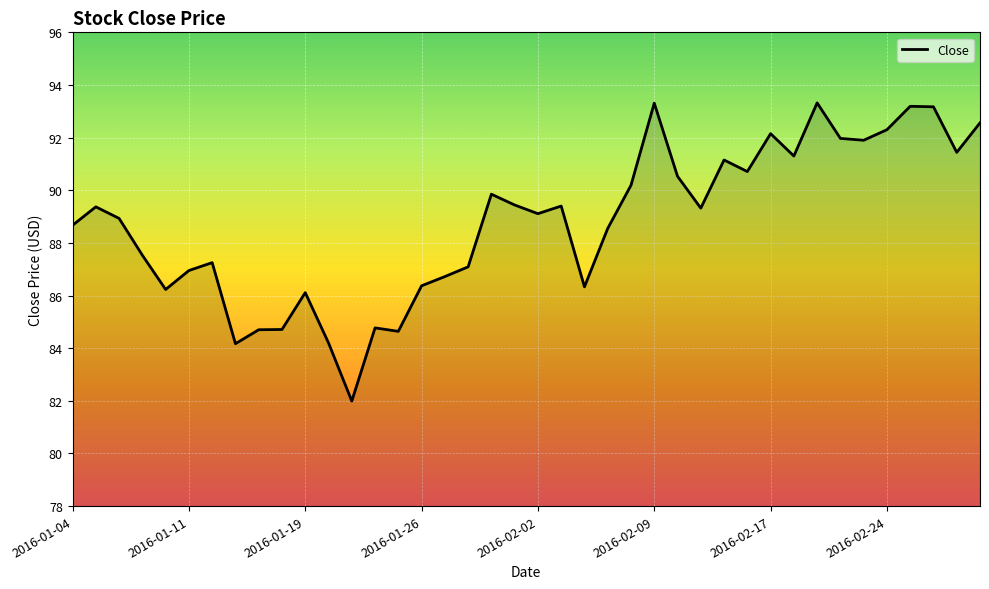

What is the difference between the maximum and minimum values?

11.3